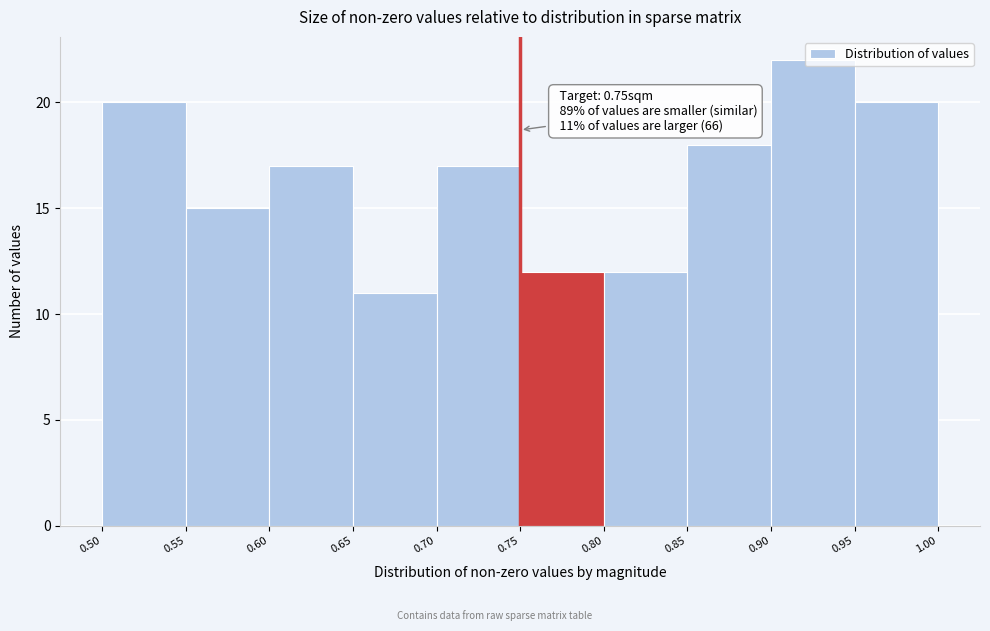

Which range on the x-axis has the tallest bar?

0.90 to 0.95